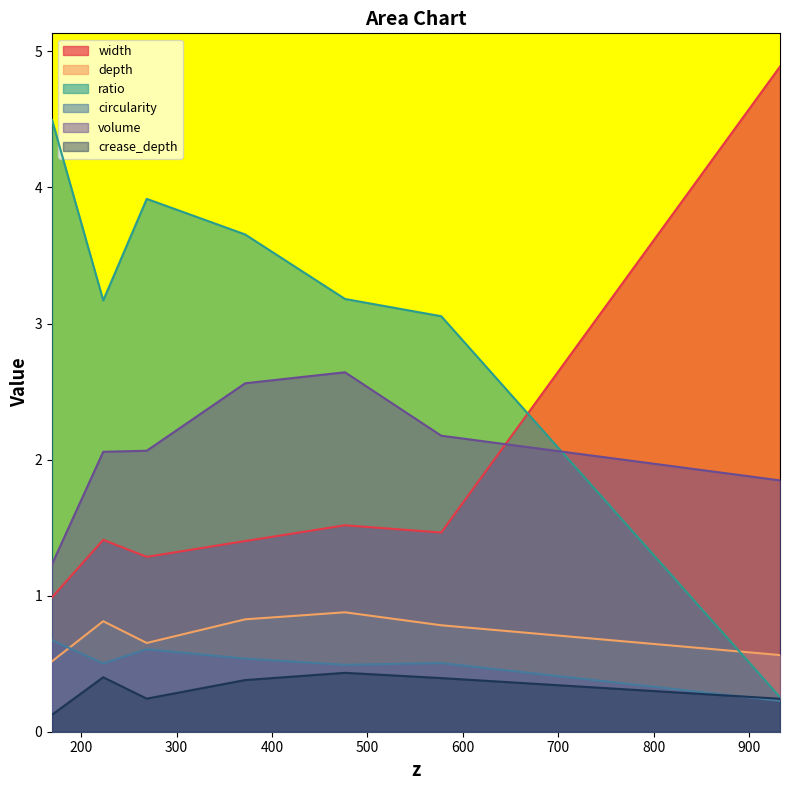

How many lines are shown in the chart?

6